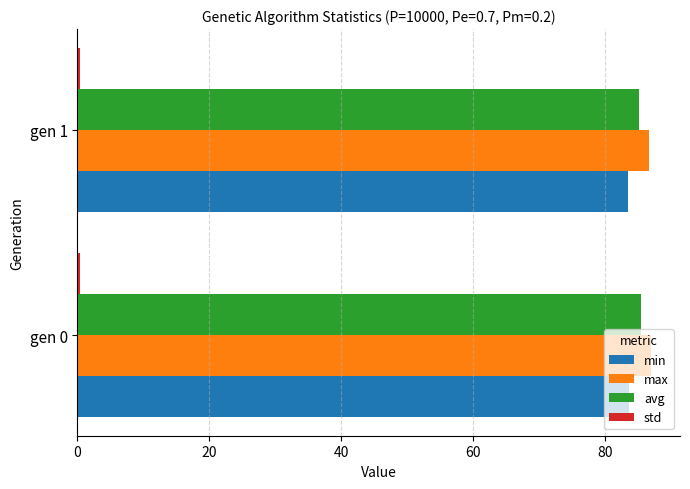

What is the sum of all max values?

173.6